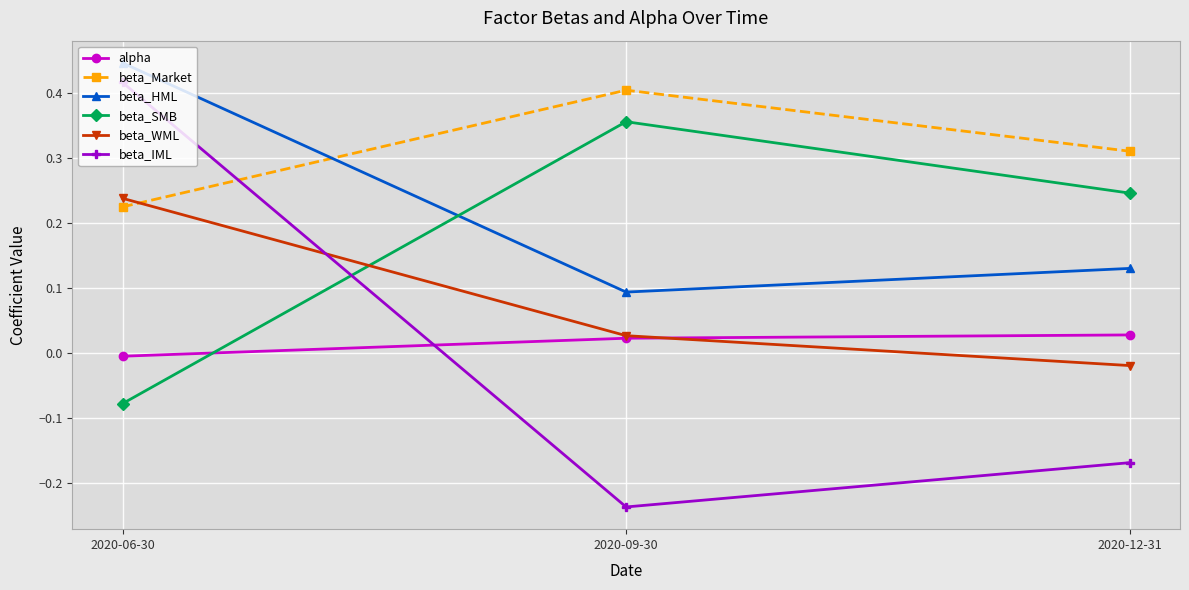

Which series has the largest range (max minus min)?

beta_IML